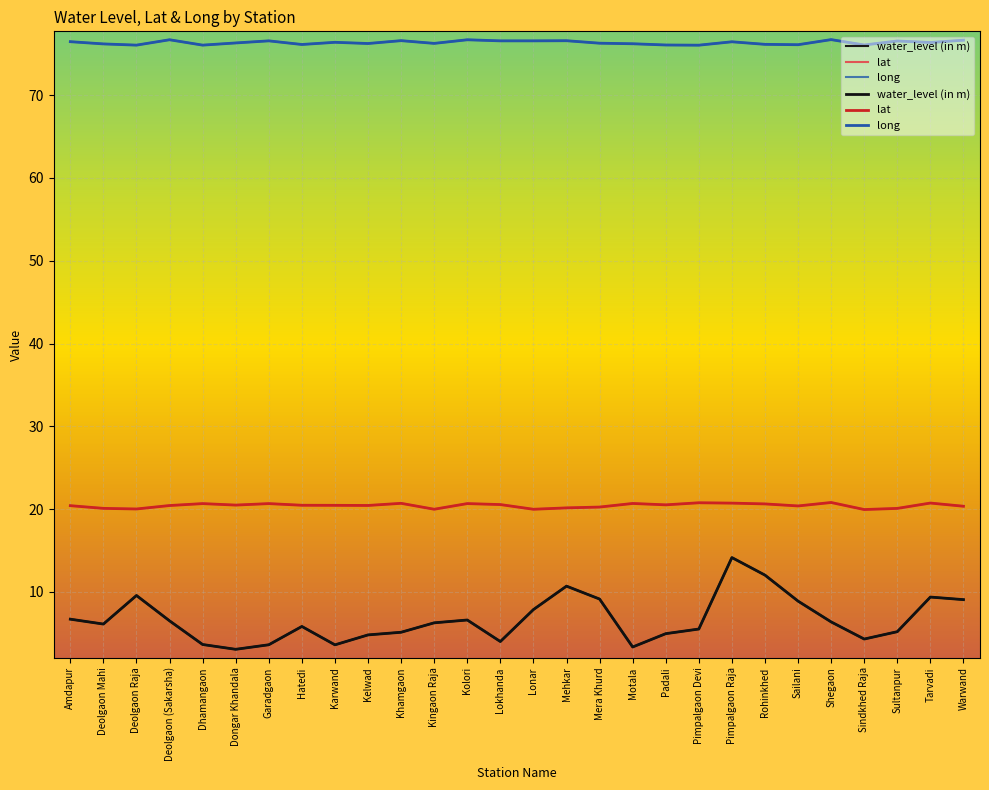

What is the label of the 12th point from the right?

Mera Khurd